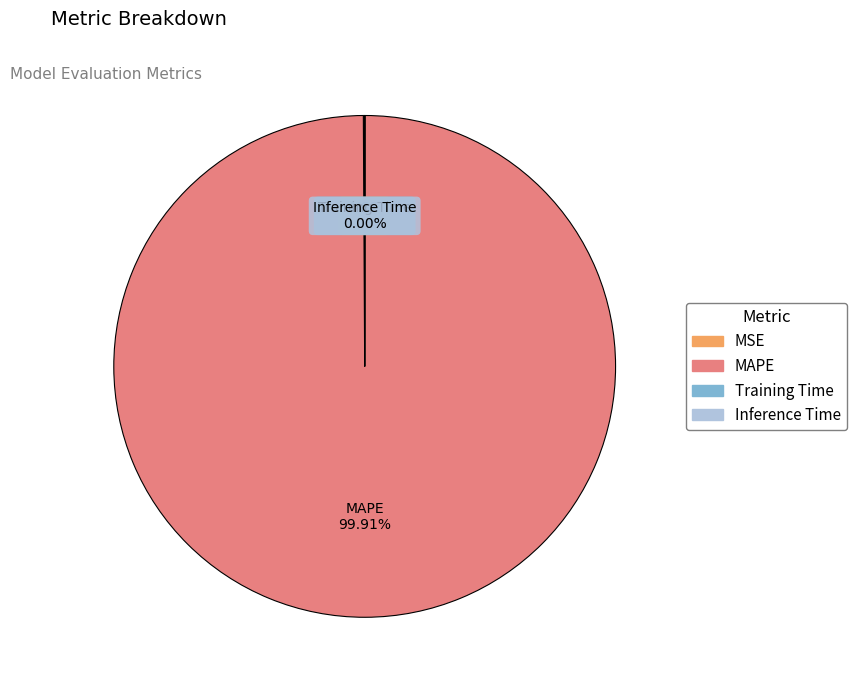

What is the largest slice in the pie chart?

MAPE